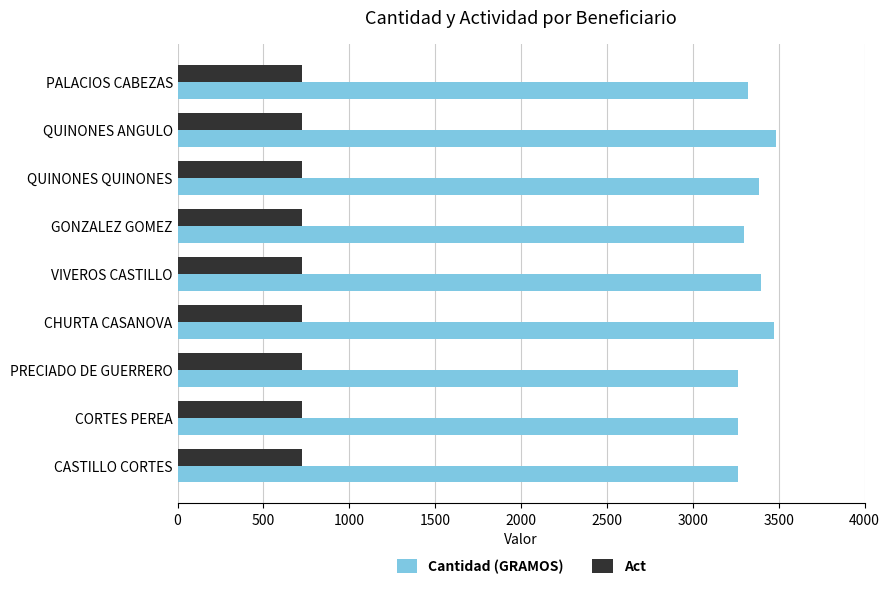

Rank the series by their maximum value, from lowest to highest.

Act, Cantidad (GRAMOS)